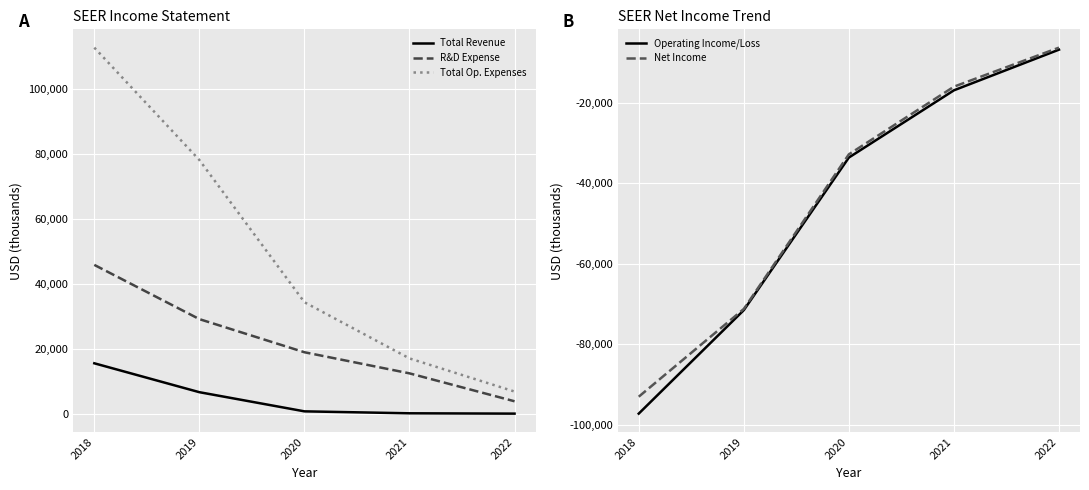

At which label is R&D Expense closest to 24800?

2019